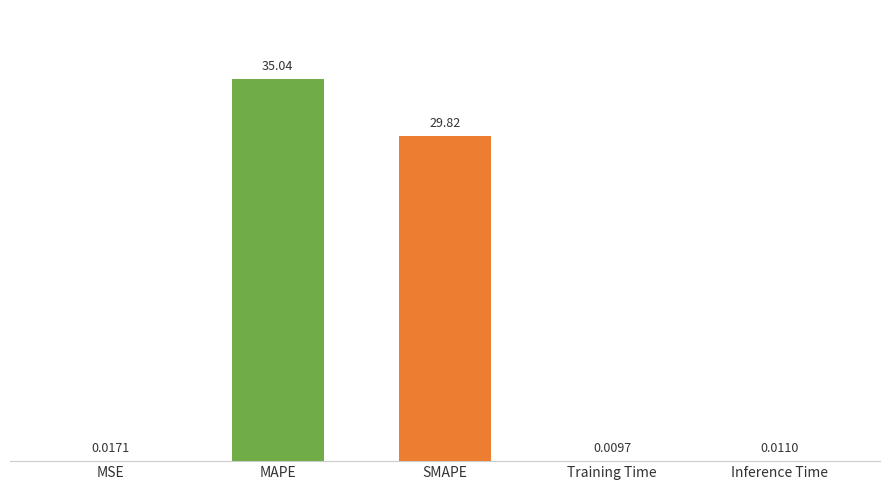

Which category has the highest value across all series?

MAPE